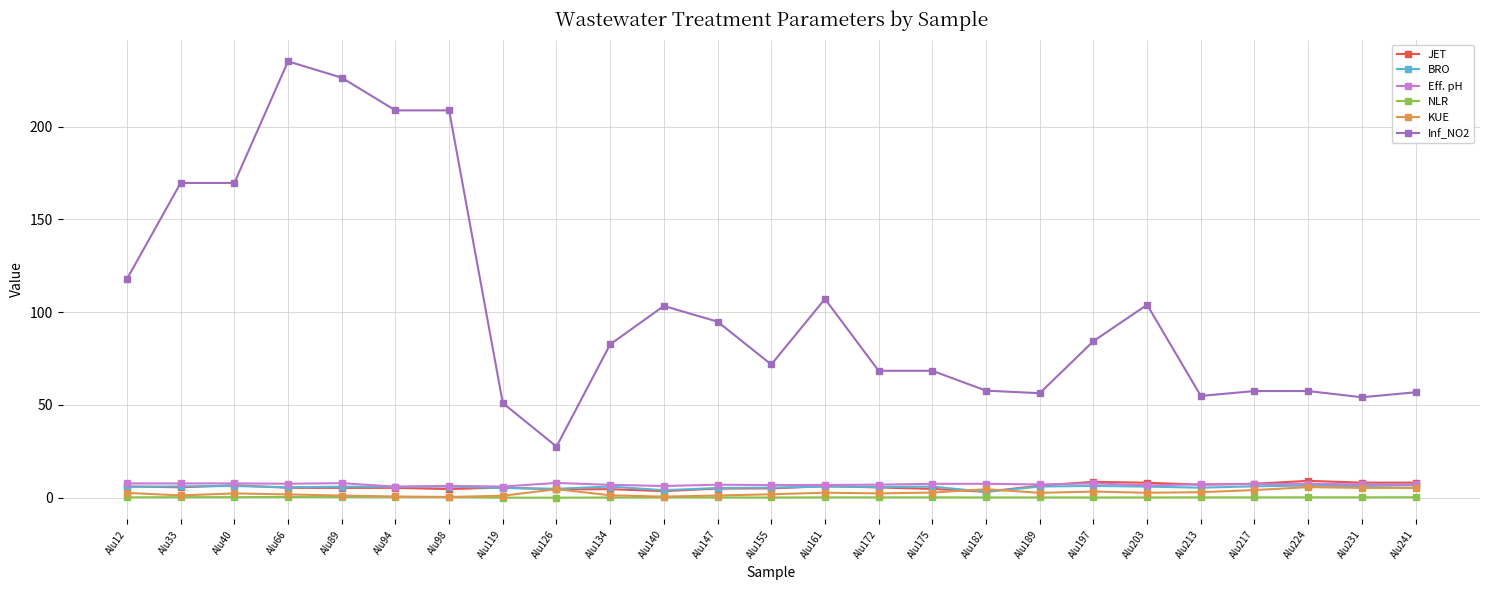

Is it true that JET equals 5.6 at Alu33?

True